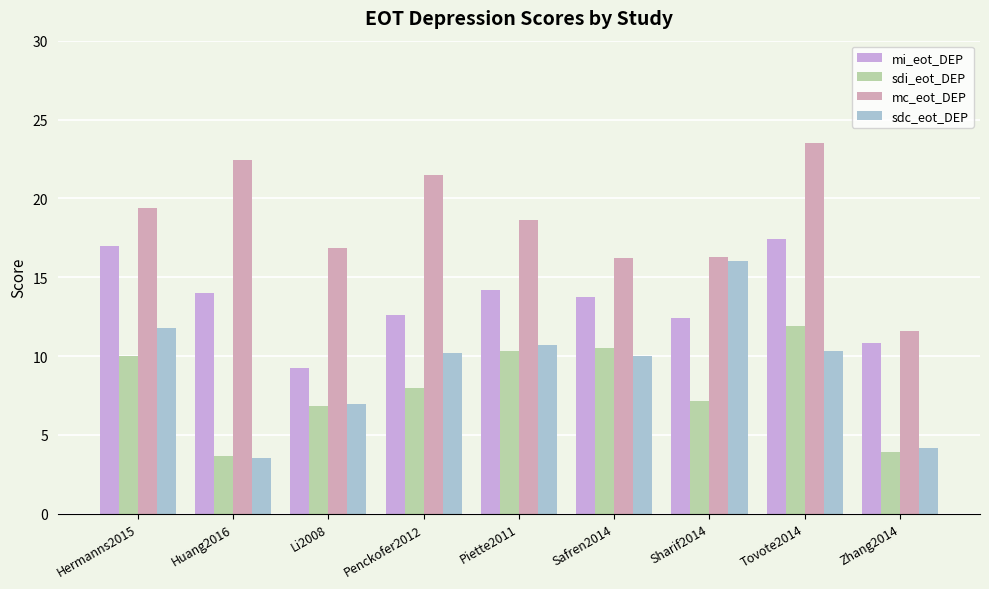

What is the label of the 8th bar from the left?

Tovote2014